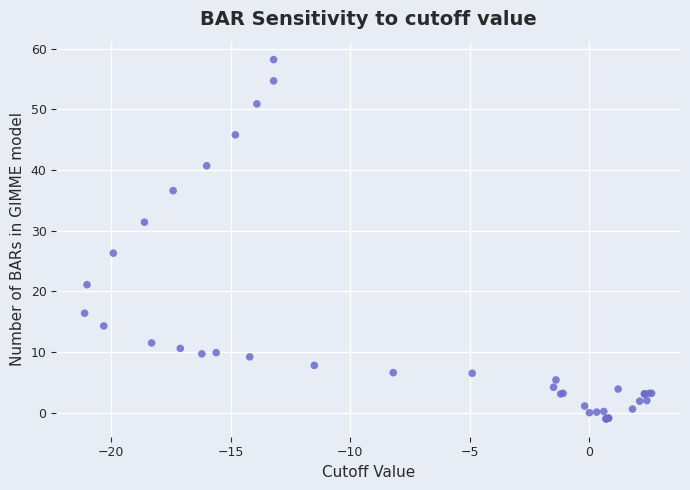

What Y value in the scatter plot is closest to 28?

26.3